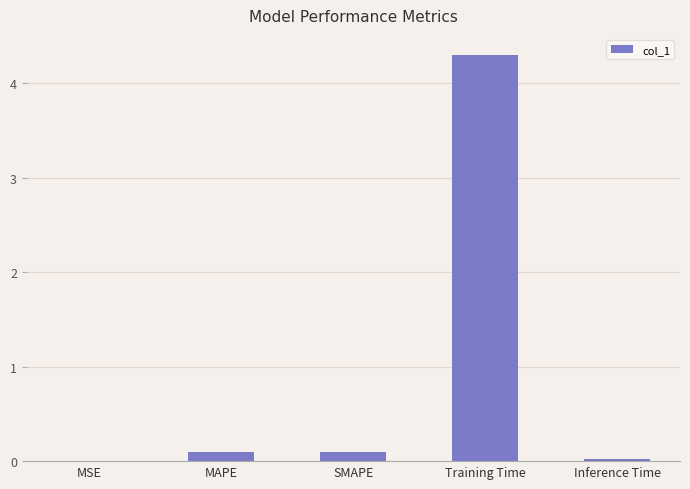

The chart shows a value of 0.1 at SMAPE. True or false?

True